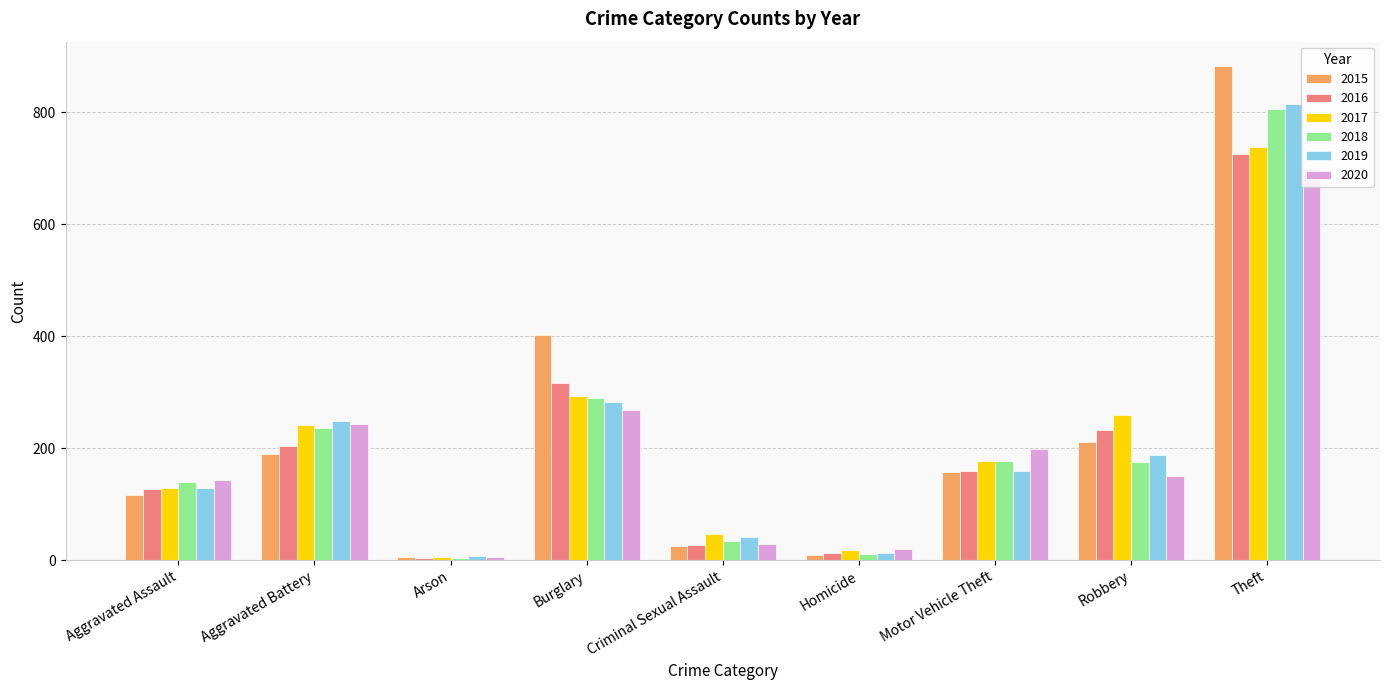

What is the label of the 5th bar from the left?

Criminal Sexual Assault